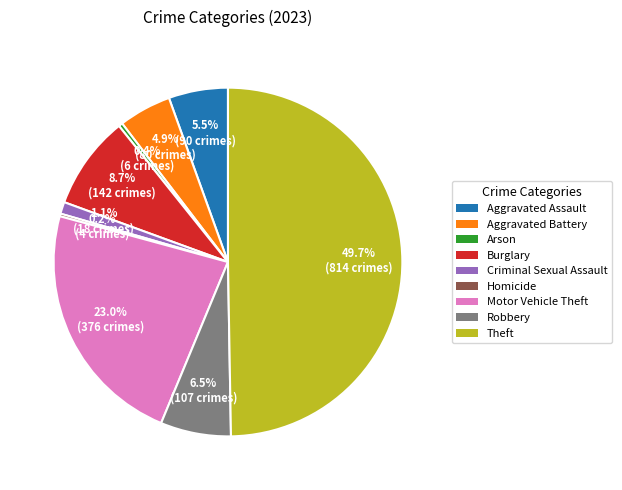

Which category has the biggest portion of the pie?

Theft